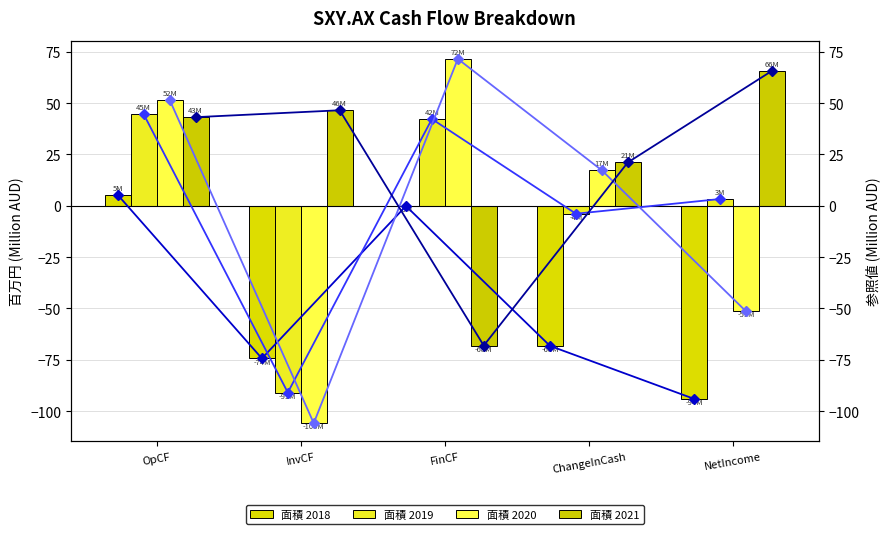

What is the lowest value of the 2021-06-30 (line) series?

-68.1